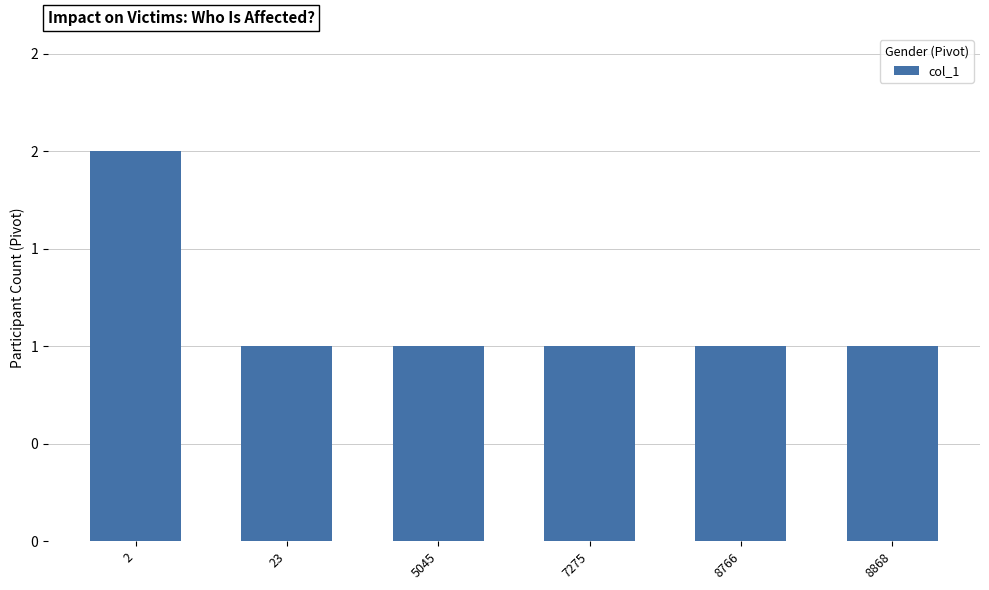

What is the sum of the values at 23 and 8766?

2